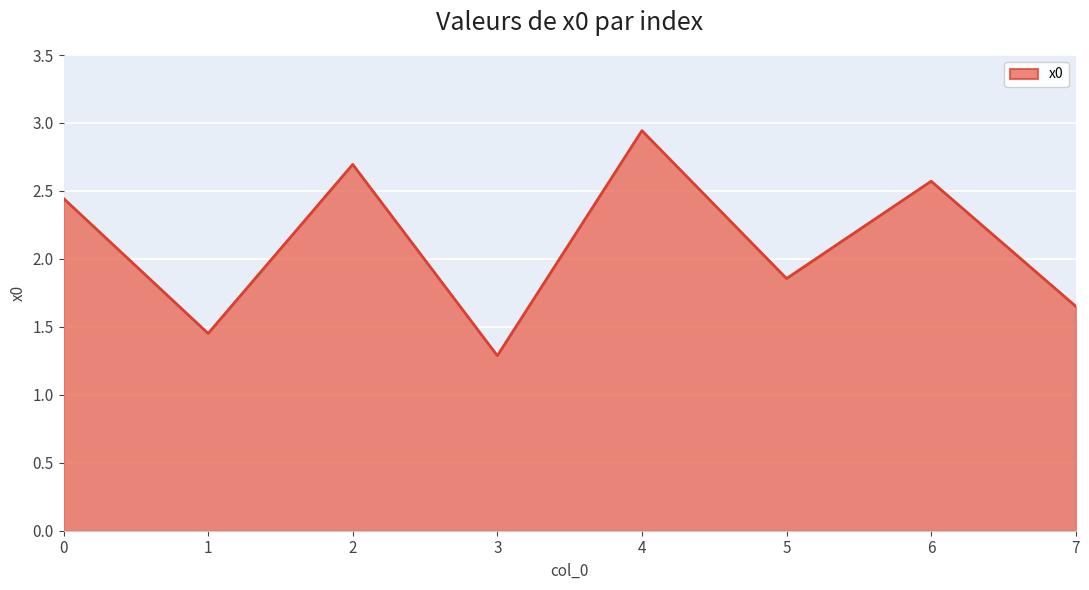

Rank the categories by value from highest to lowest.

4, 2, 6, 0, 5, 7, 1, 3